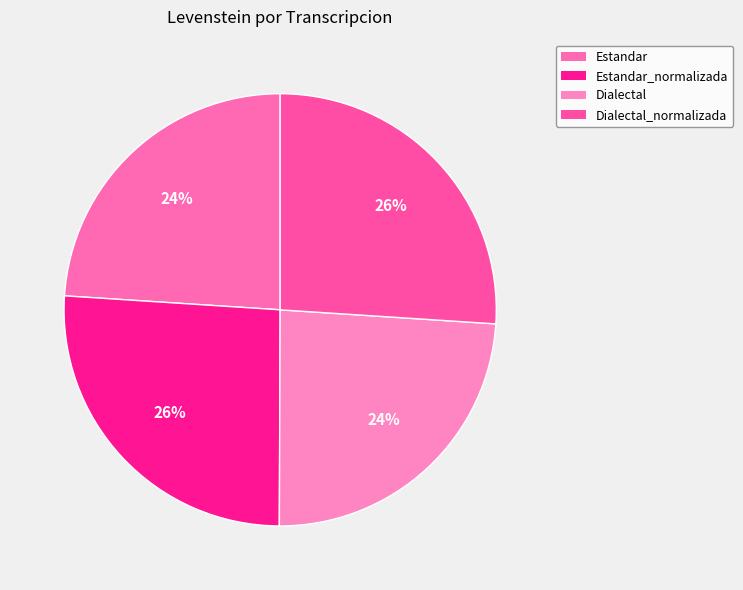

What is the smallest slice in the pie chart?

Estandar